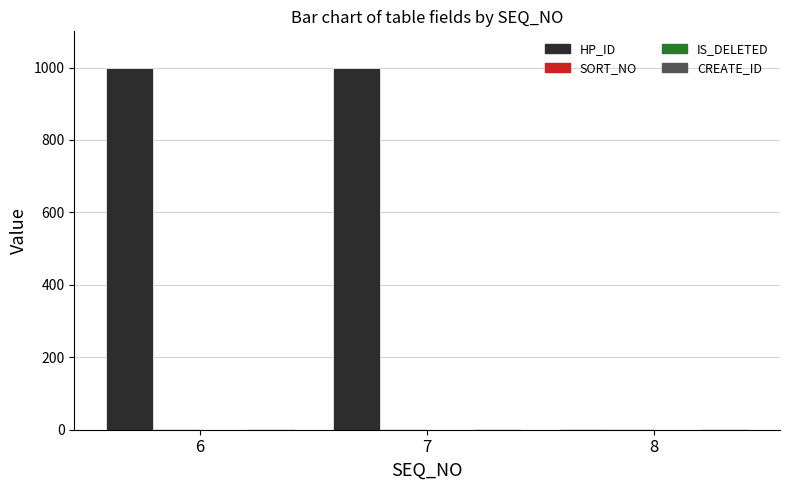

The value of HP_ID at 7 is 999. True or false?

True